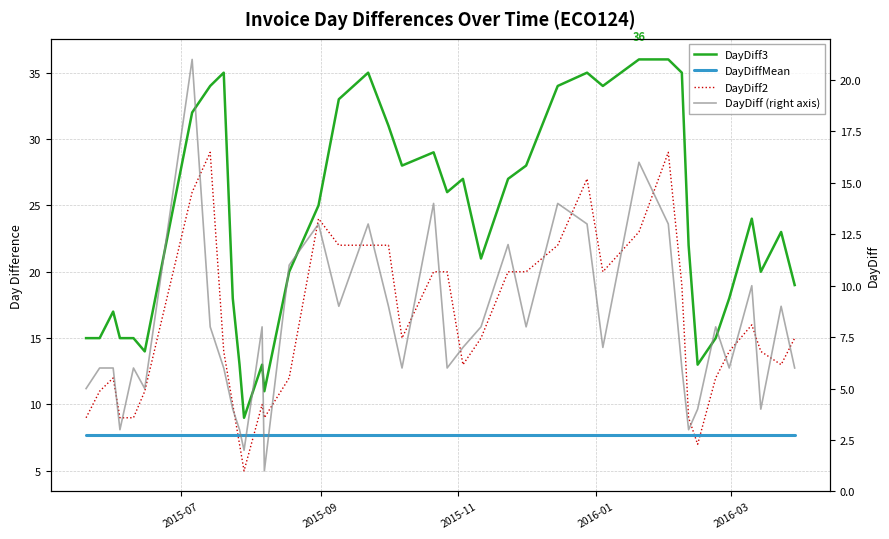

True or false: DayDiff3 and DayDiff (right axis) cross at least once.

False